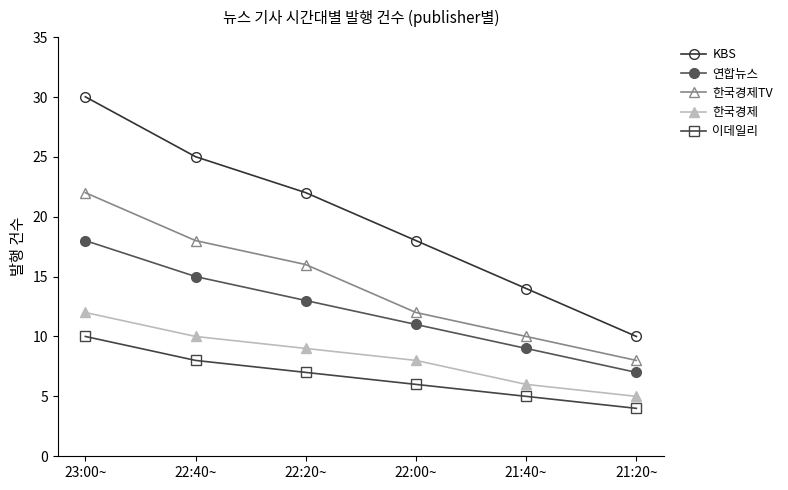

What is the total value across all series at 23:00~?

92